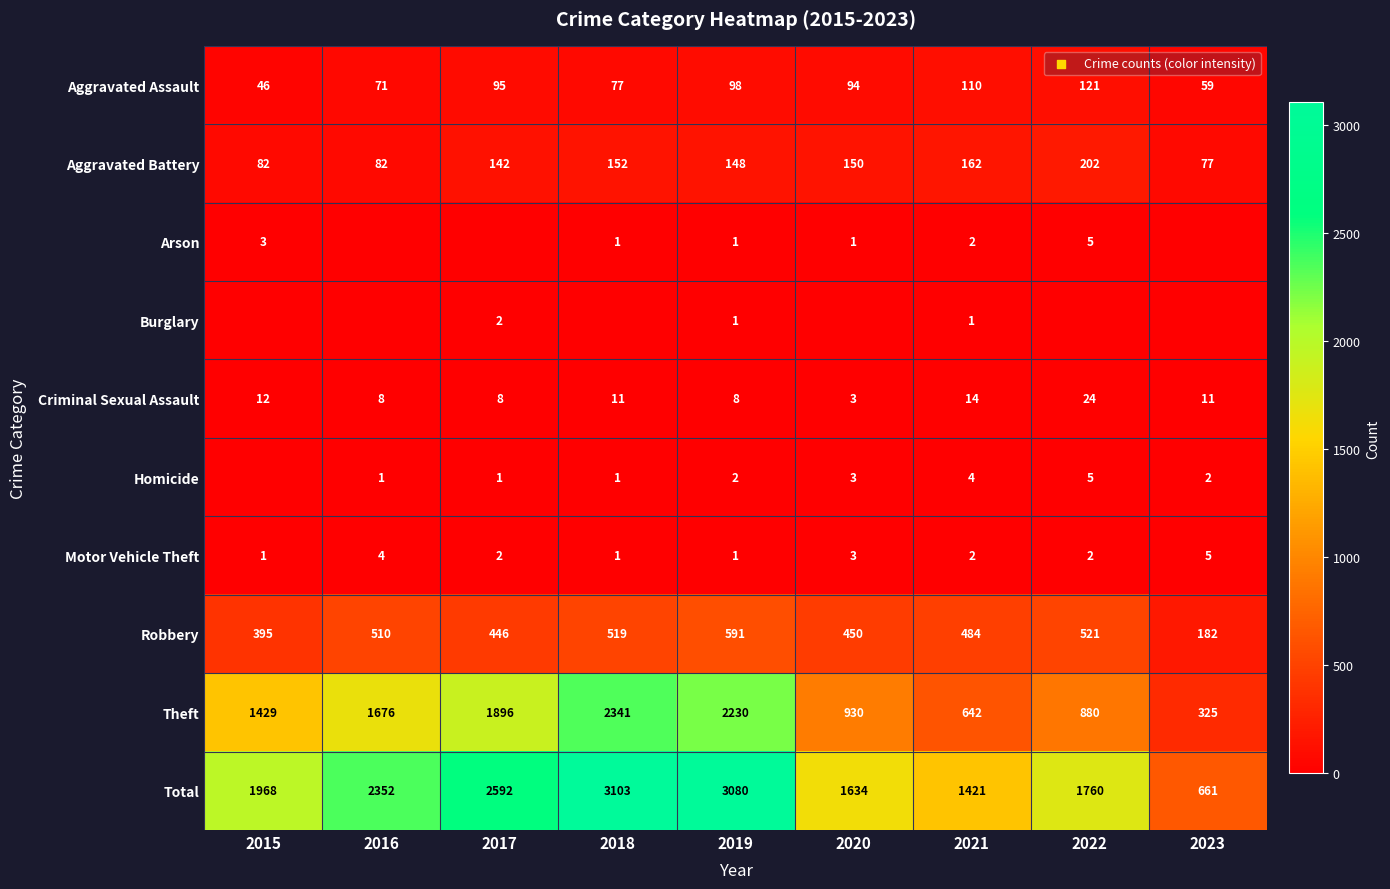

How many values in the Aggravated Assault series are below 94?

4